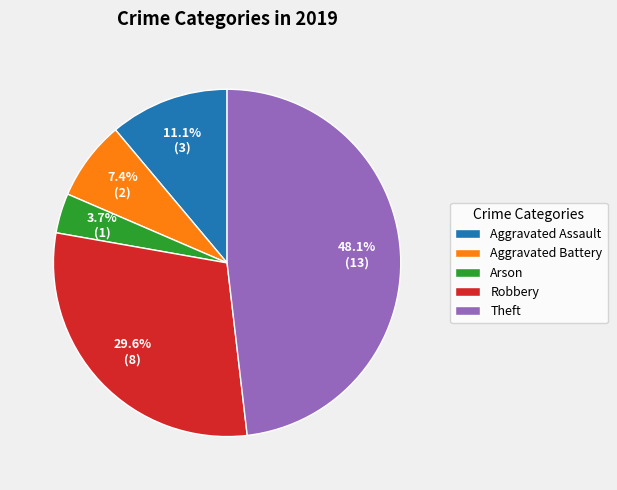

The Aggravated Battery slice represents 7% of the pie. True or false?

True